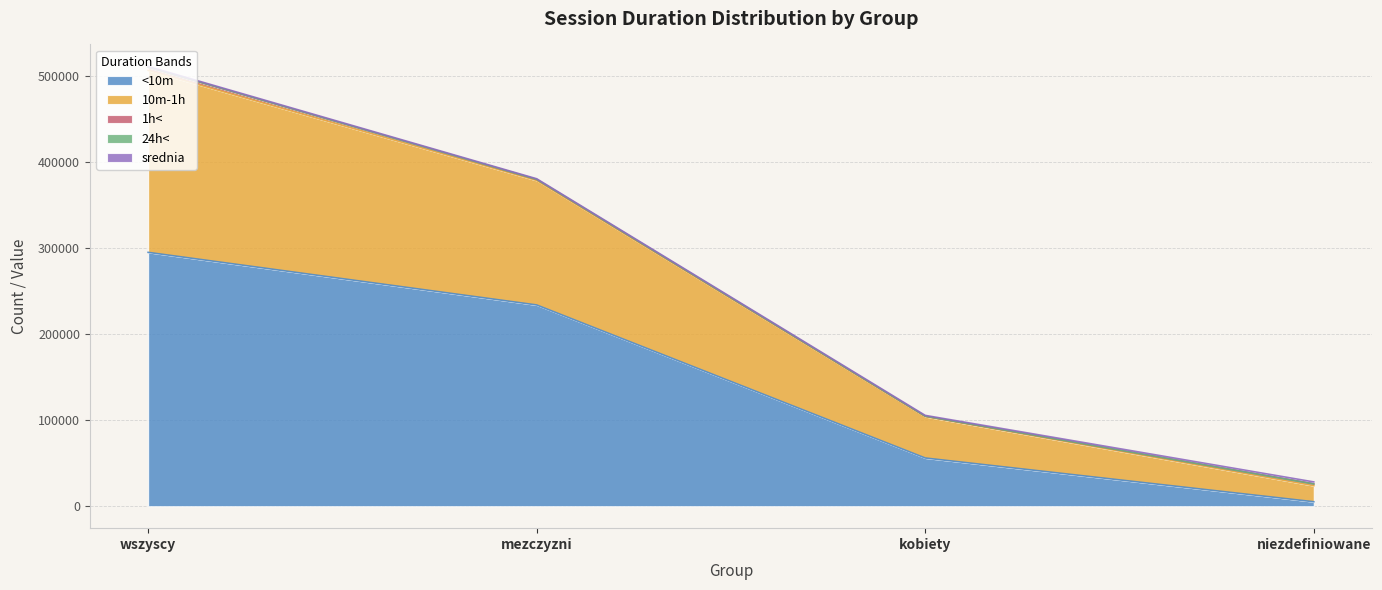

Reading left to right, transcribe all the data shown in this chart.

<10m: 294687.0	233618.0	55926.0	5143.0
10m-1h: 211245.0	144543.0	48059.0	18643.0
1h<: 3546.0	1153.0	472.0	1921.0
24h<: 232.0	108.0	54.0	70.0
srednia: 847.2	728.2	900.4	2387.7